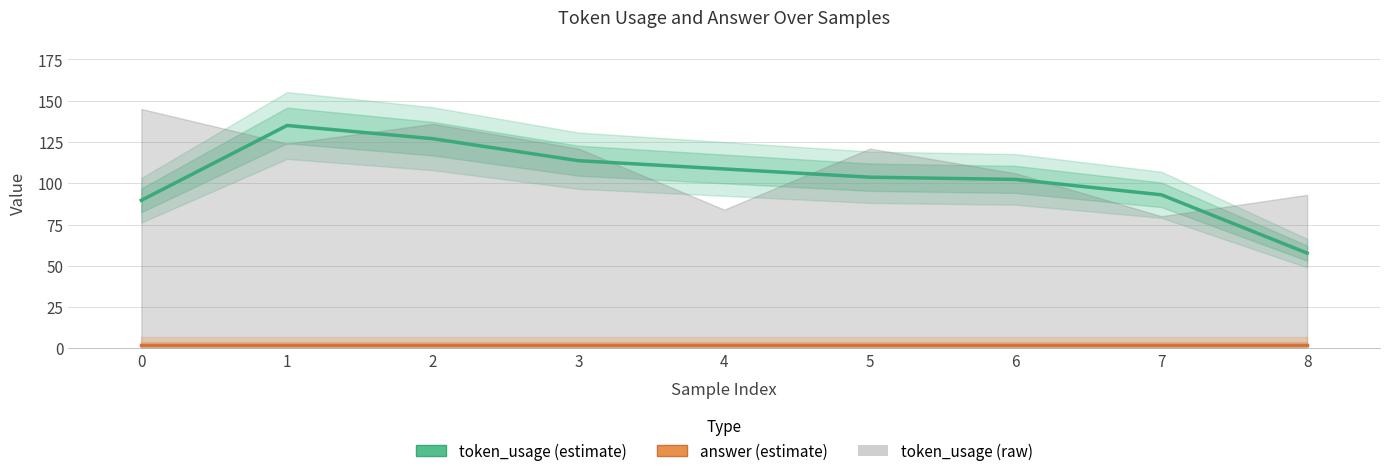

What is the sum of all token_usage (estimate) values?

930.7